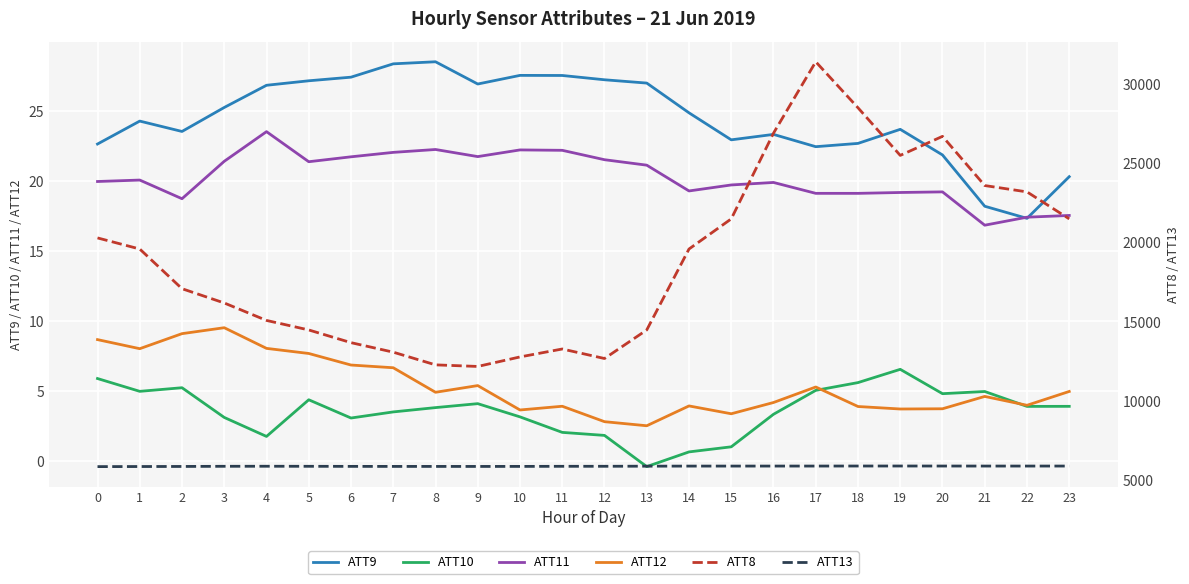

What is the difference between the ATT10 values at 13 and 4?

2.2